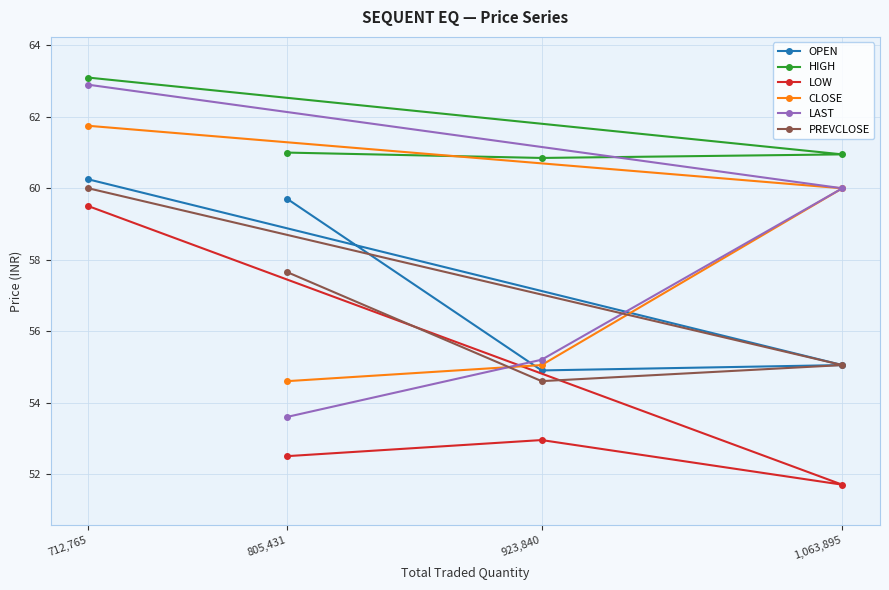

At how many categories does at least one series exceed 60?

4